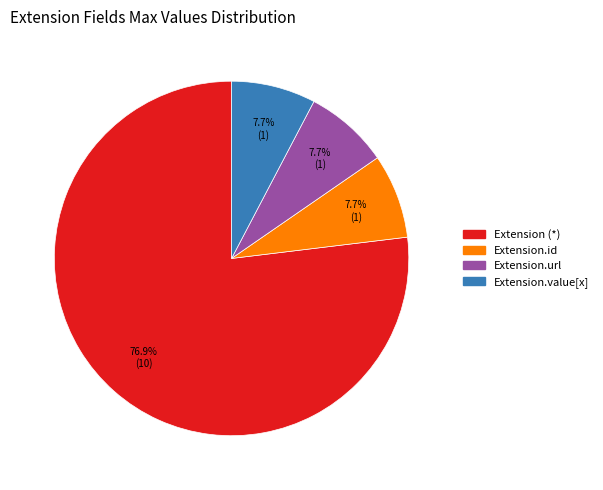

Is there any slice that represents more than half of the pie?

Yes